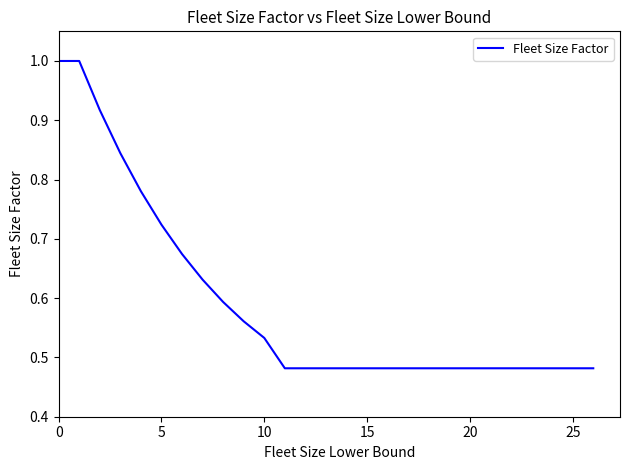

What is the maximum value shown in the chart?

1.0